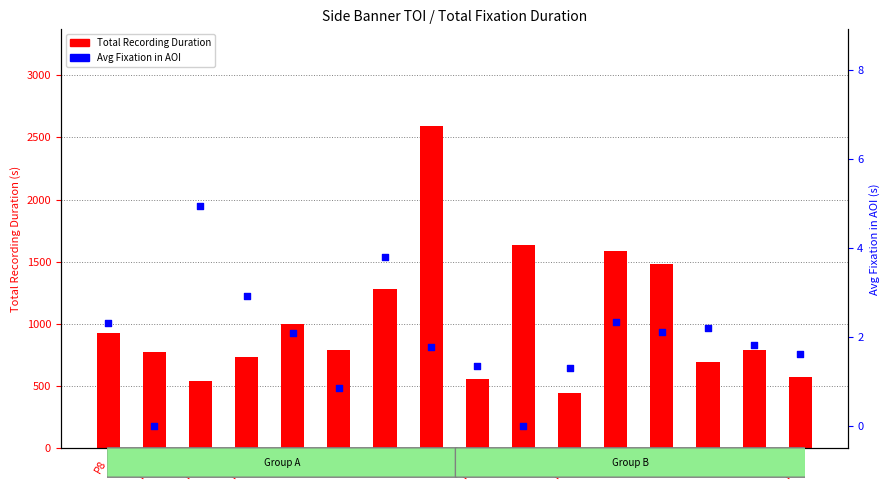

What are all the series names shown in the legend?

Total Recording Duration, Avg Fixation in AOI